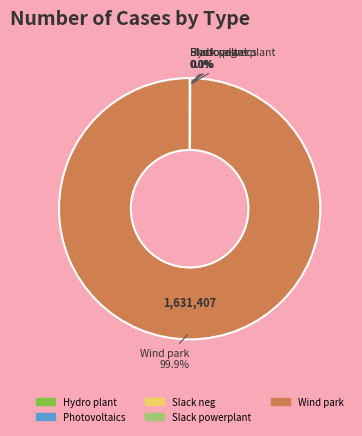

Is there a majority slice in this chart?

Yes